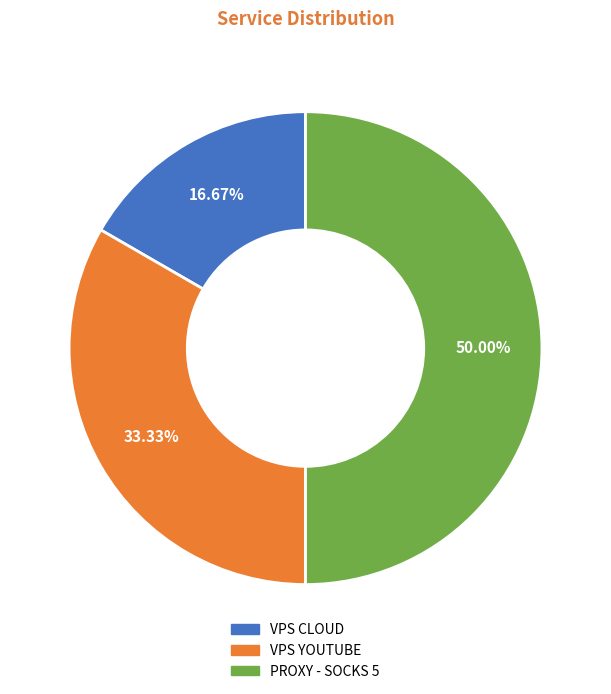

Does VPS CLOUD account for over 50% of the chart?

No